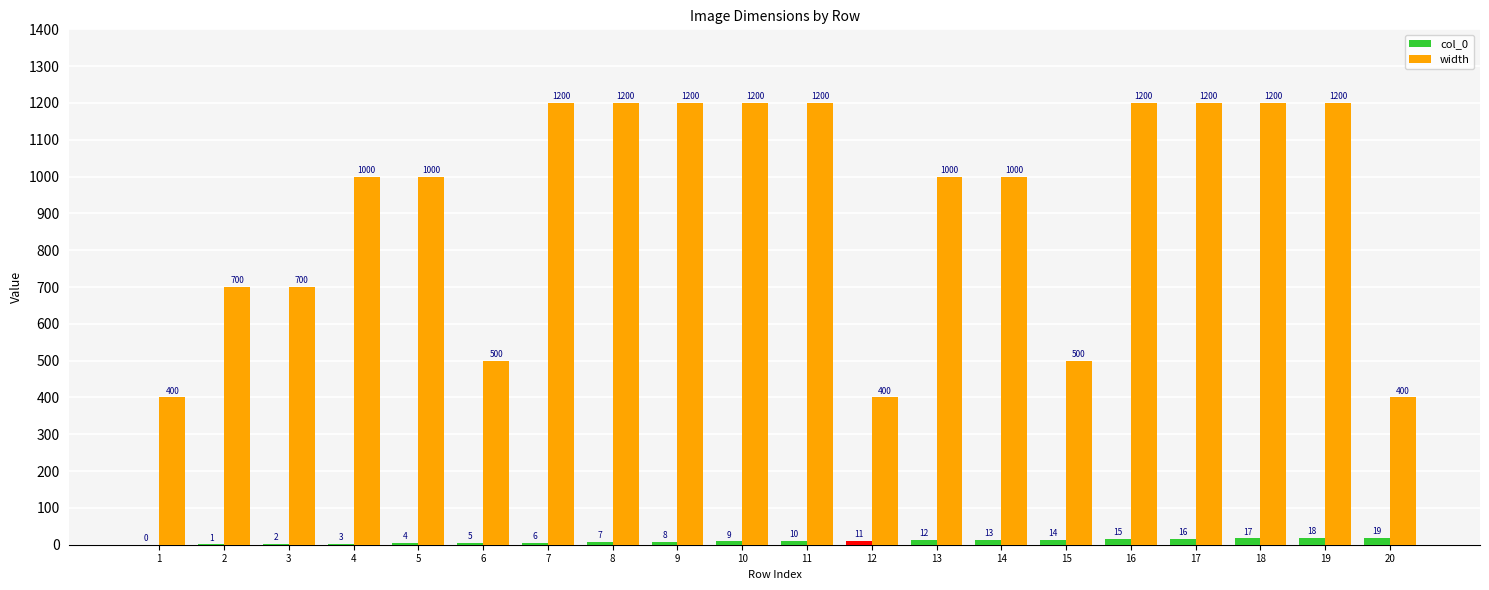

Which series has the largest range (max minus min)?

width